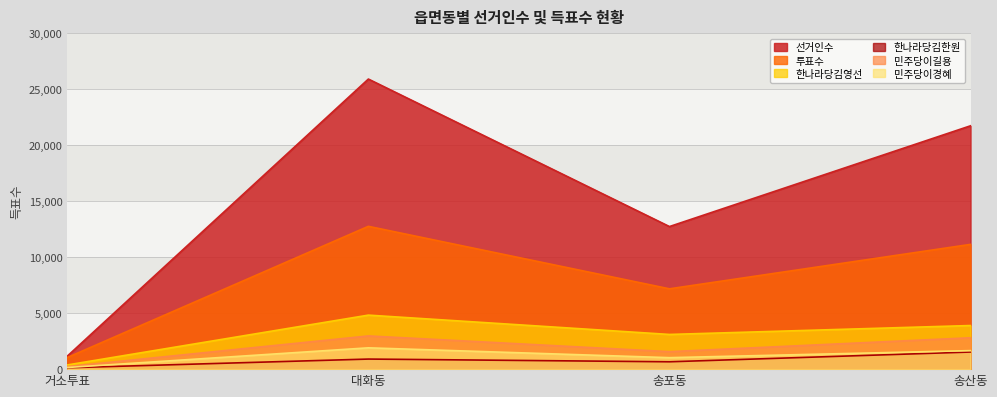

Which label corresponds to the largest value in the chart?

대화동